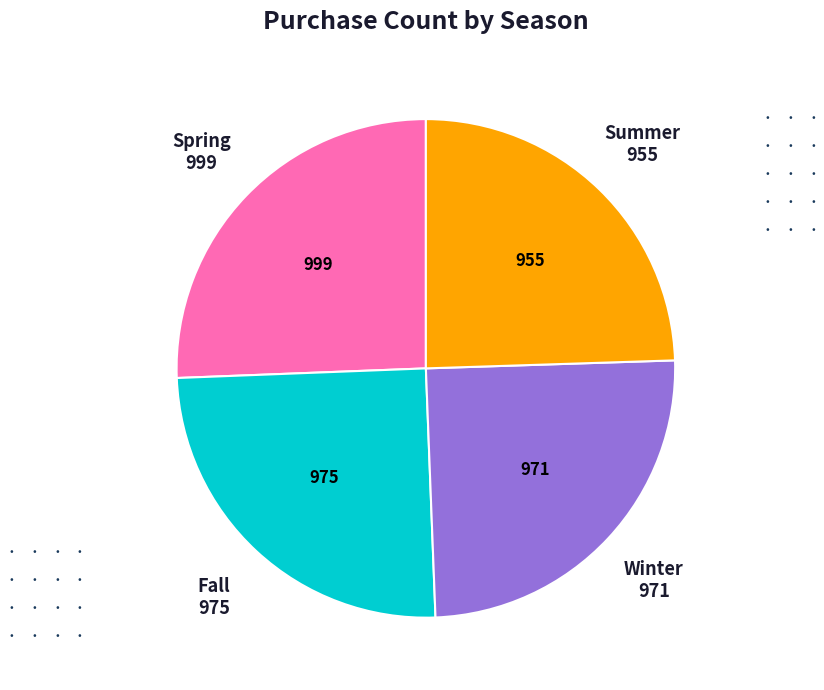

Does any single category account for the majority?

No